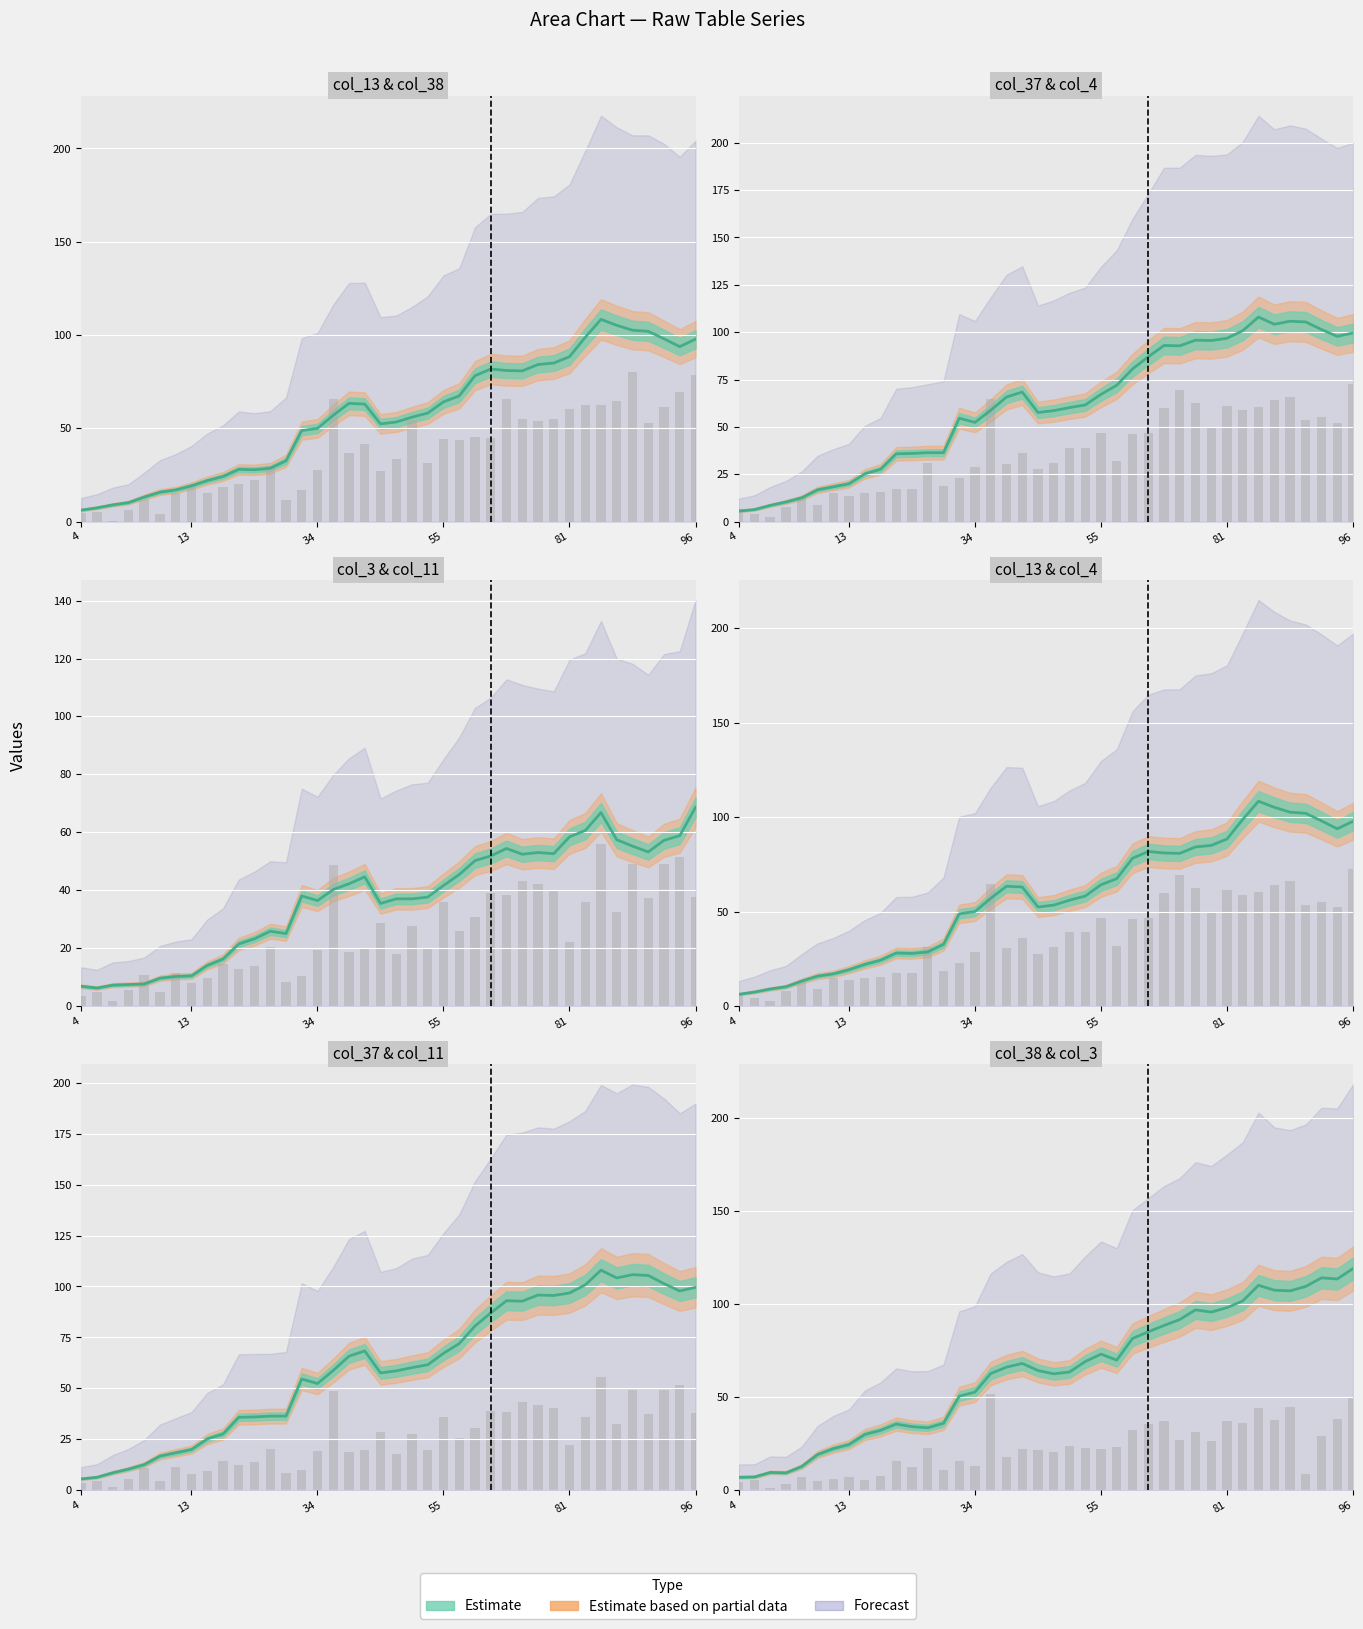

What is the average value of the col_11 series?

25.2